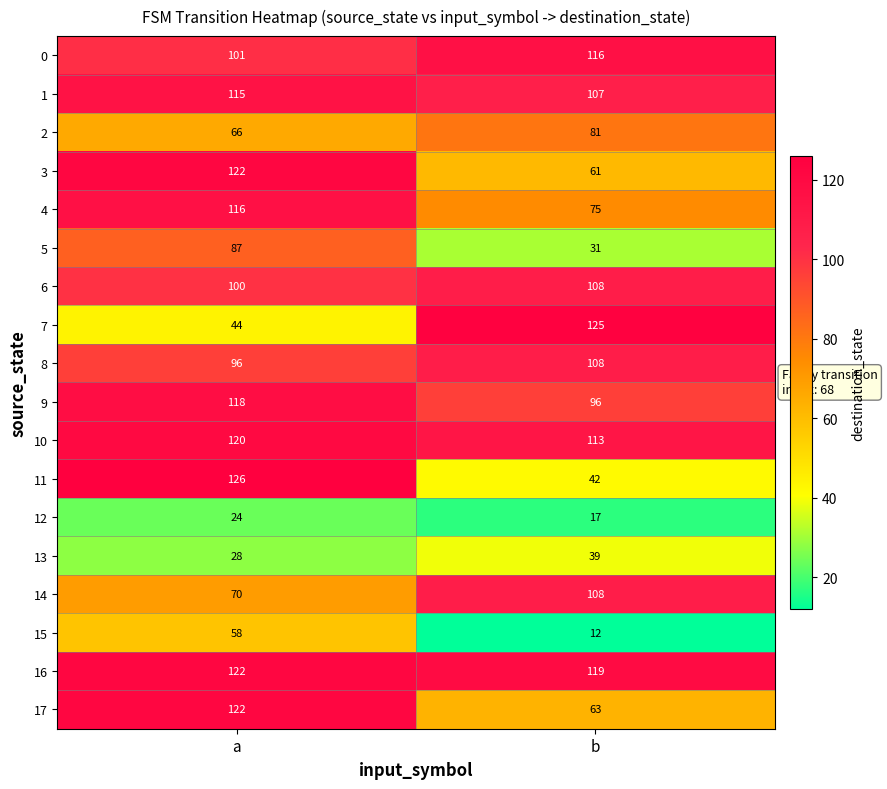

List the labels in order of 14 value, largest first.

b, a